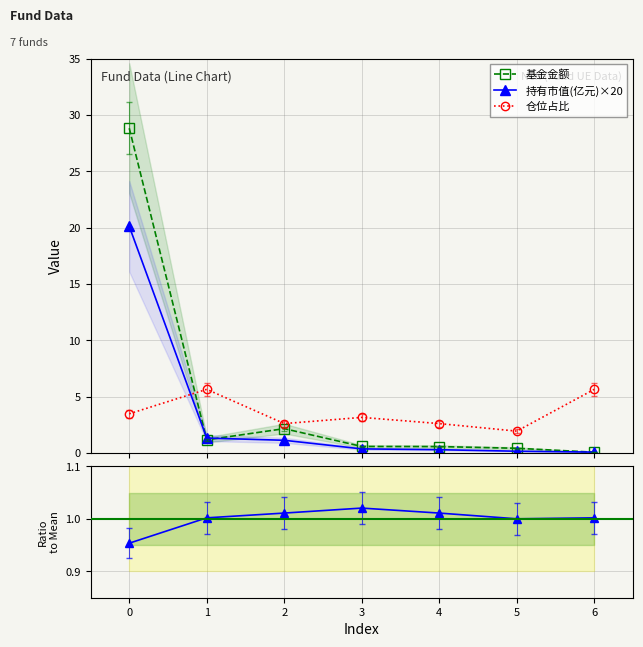

Reading left to right, extract all data points from this chart.

基金金额: 28.8	1.2	2.2	0.6	0.6	0.4	0.1
持有市值(亿元)×20: 20.1	1.3	1.1	0.4	0.3	0.2	0.1
仓位占比: 3.5	5.7	2.6	3.2	2.6	1.9	5.7
股票总仓位/mean: 1.0	1.0	1.0	1.0	1.0	1.0	1.0